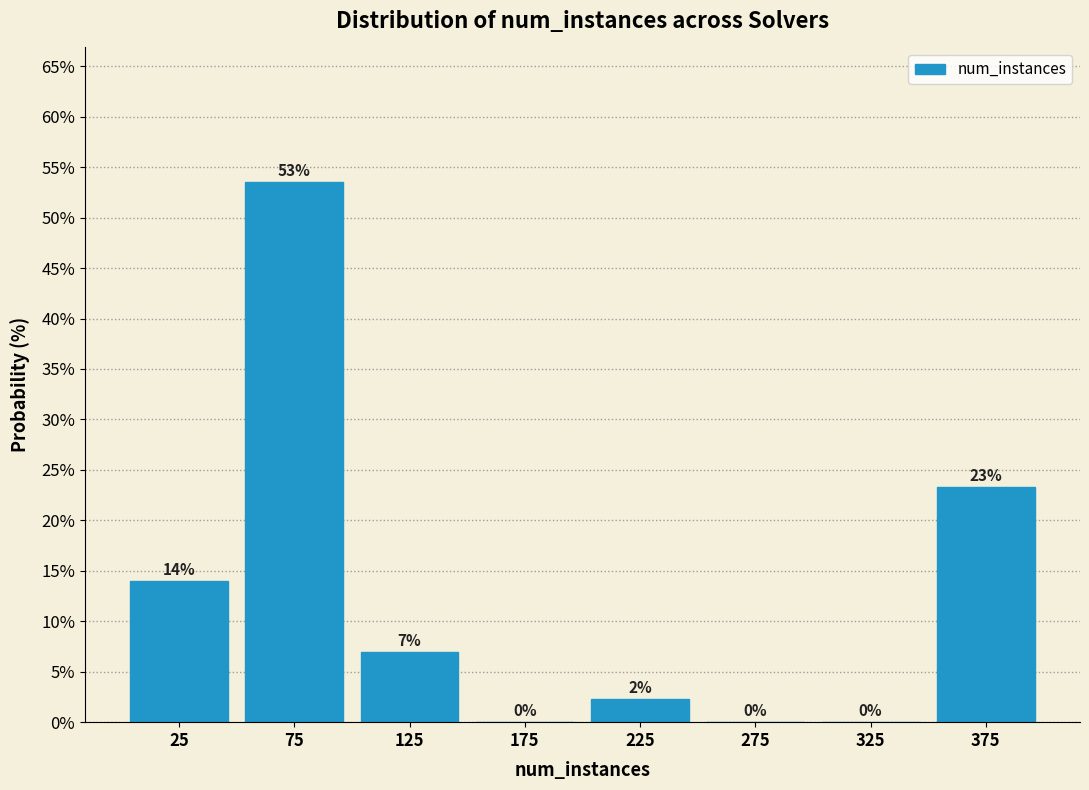

Over which range of the x-axis is the bar tallest?

50 to 100